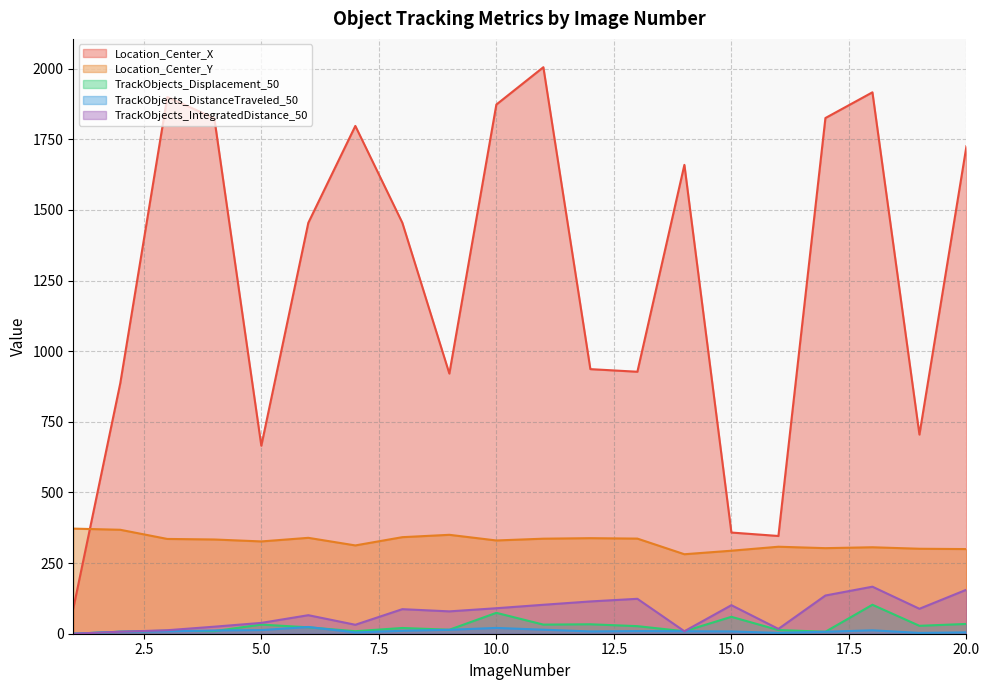

At 9, list the series in order from largest to smallest.

Location_Center_X, Location_Center_Y, TrackObjects_IntegratedDistance_50, TrackObjects_Displacement_50, TrackObjects_DistanceTraveled_50